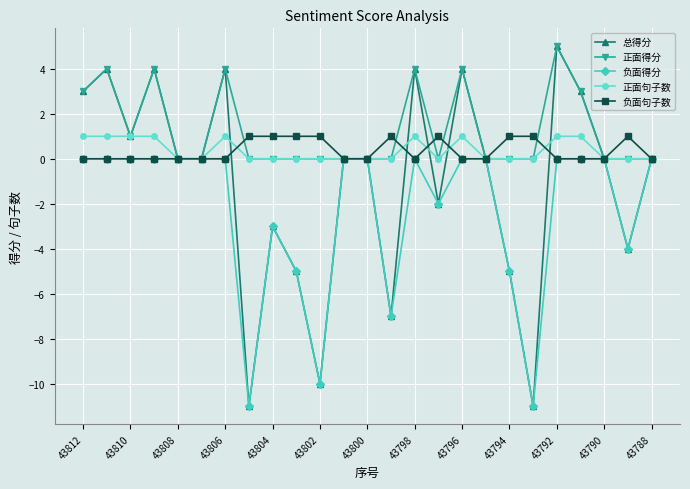

True or false: 正面句子数 has more than 0 interior local peaks.

True